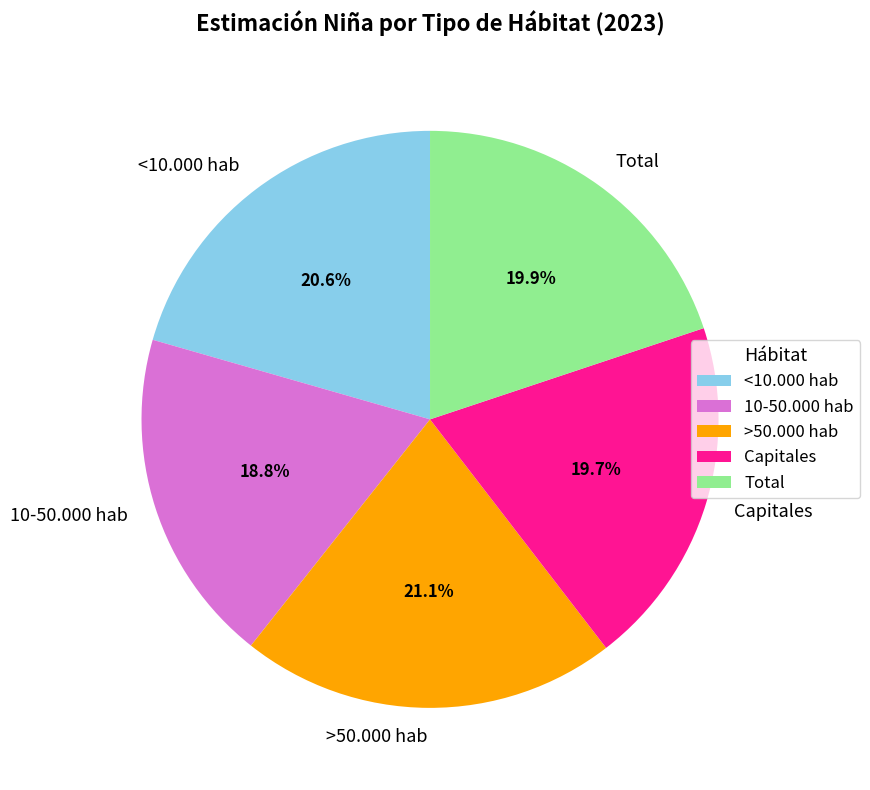

How much of the chart is everything except Capitales?

80.3%